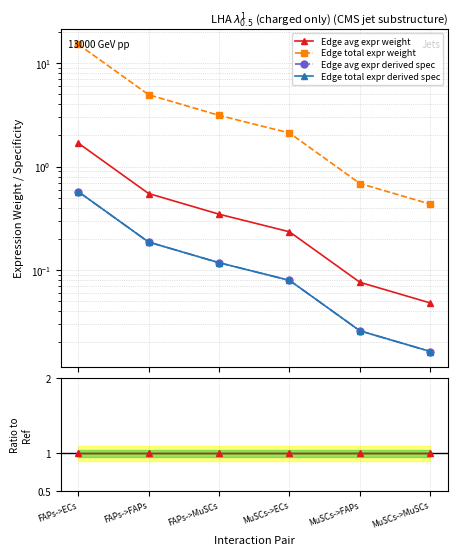

True or false: Edge total expr weight and Edge avg expr derived spec intersect in this chart.

False